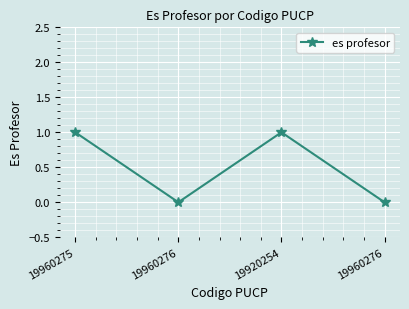

How many lines are shown in the chart?

1